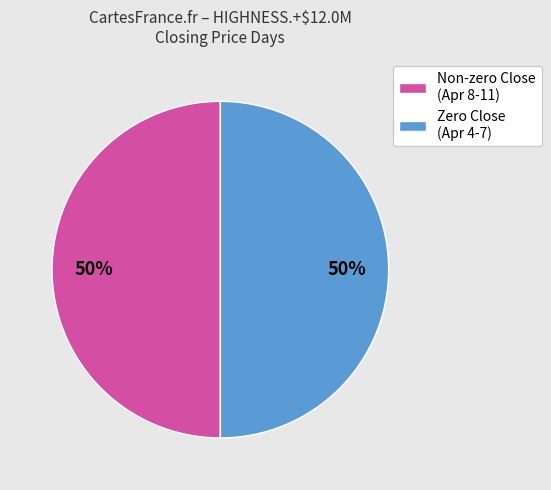

Approximately how many times larger is the value at Zero Close (Apr 4-7) compared to Non-zero Close (Apr 8-11)?

1.0